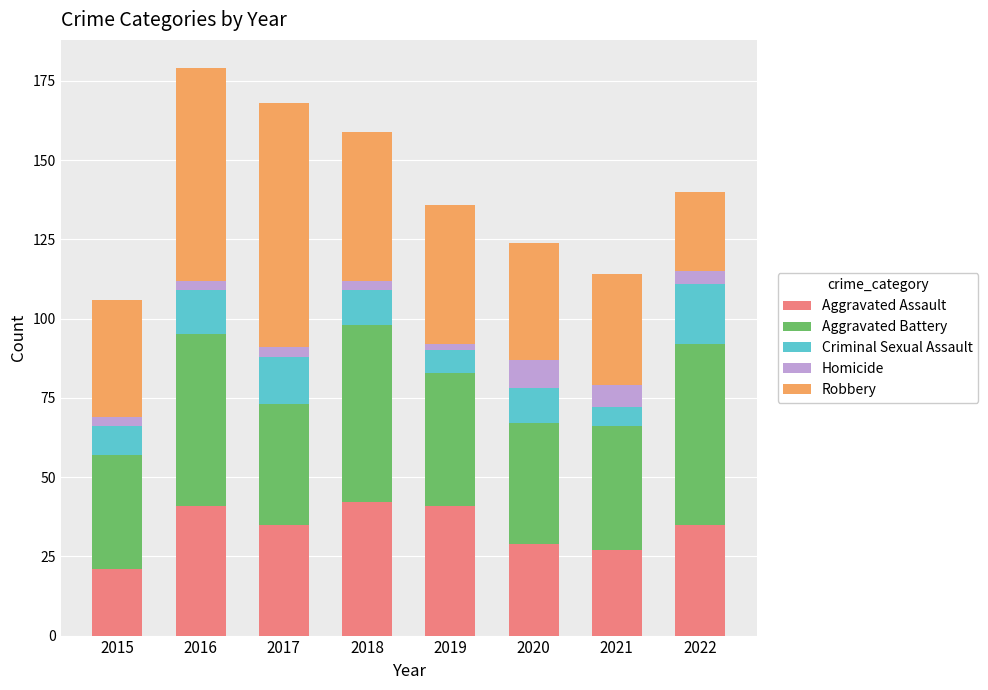

At which label does Aggravated Assault reach its minimum?

2015